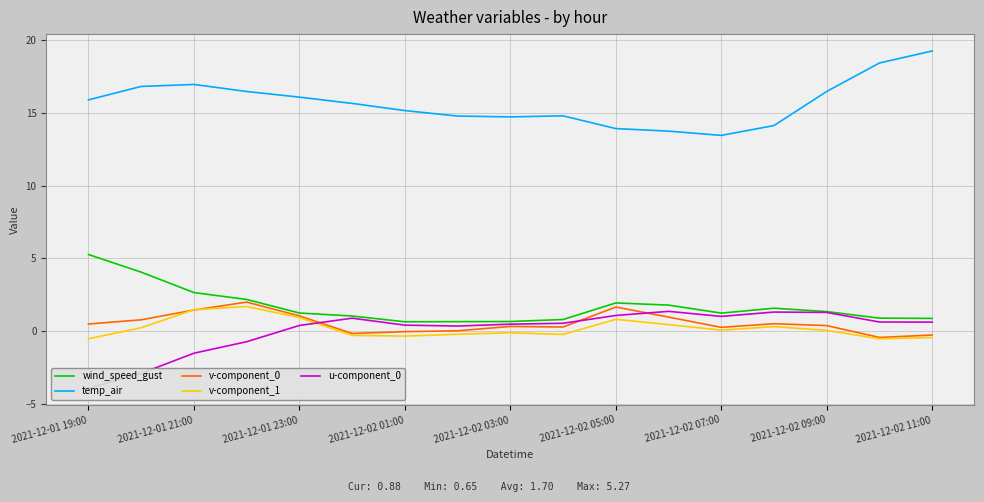

True or false: wind_speed_gust and u-component_0 intersect in this chart.

False